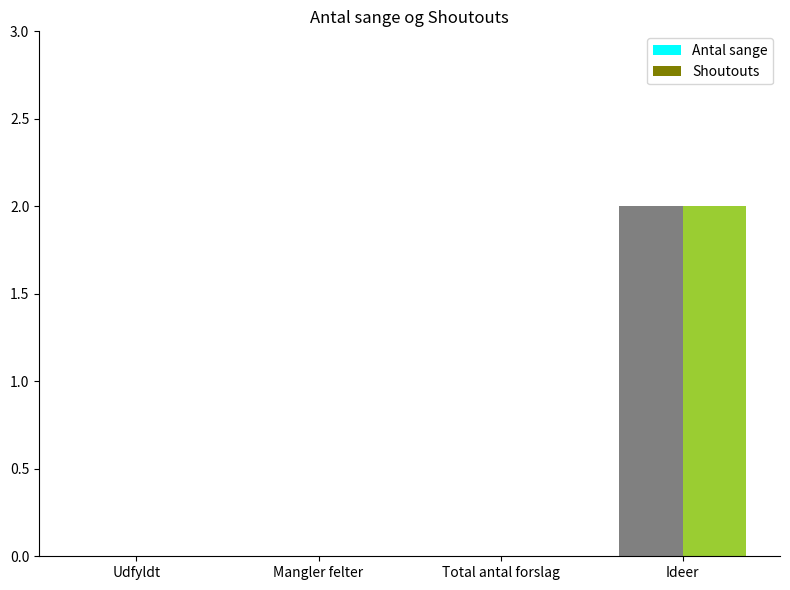

Reading right to left, what are all the values shown in this chart?

Antal sange: 2	0	0	0
Shoutouts: 2	0	0	0